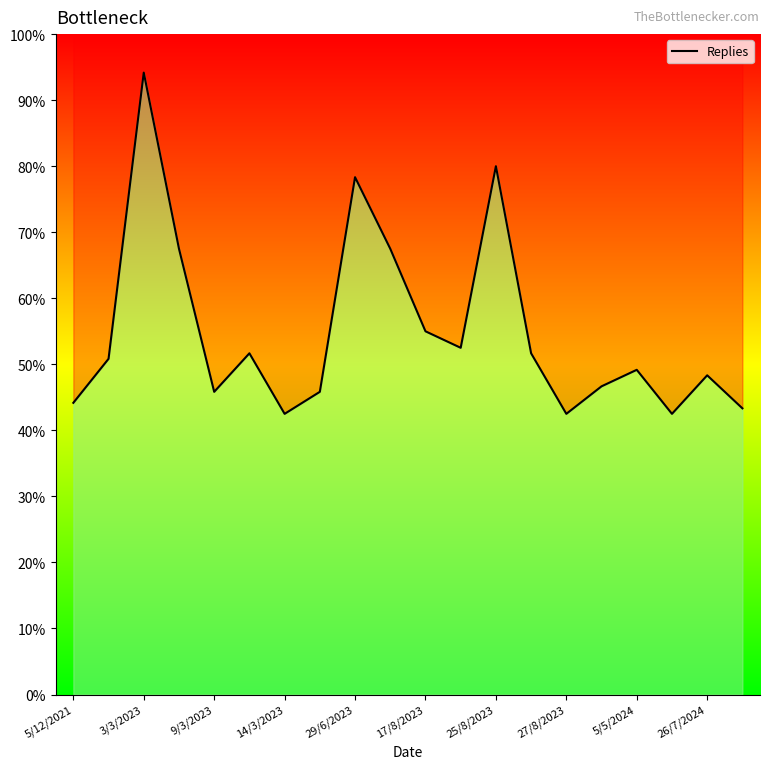

How many points are lower than both their immediate neighbors (excluding endpoints)?

5